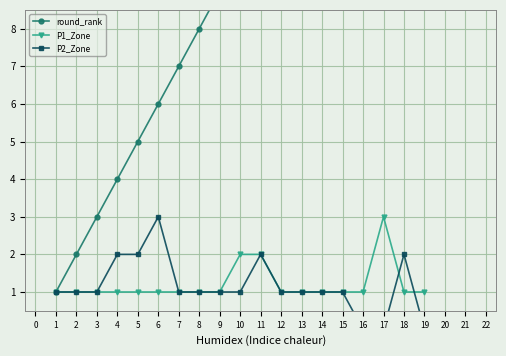

What are all the series names shown in the legend?

round_rank, P1_Zone, P2_Zone